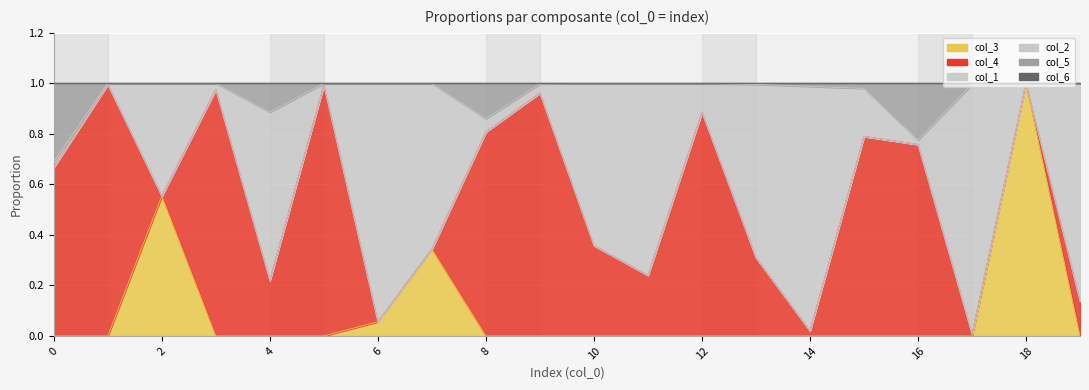

Is it true that col_4 equals 0.0 at 17?

True